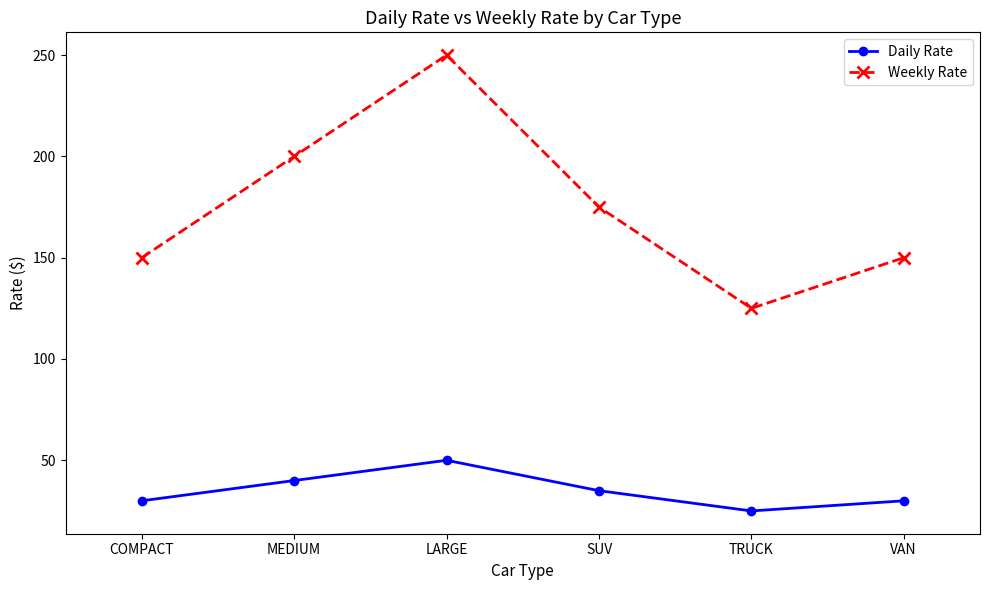

Does the chart have visible grid lines?

No